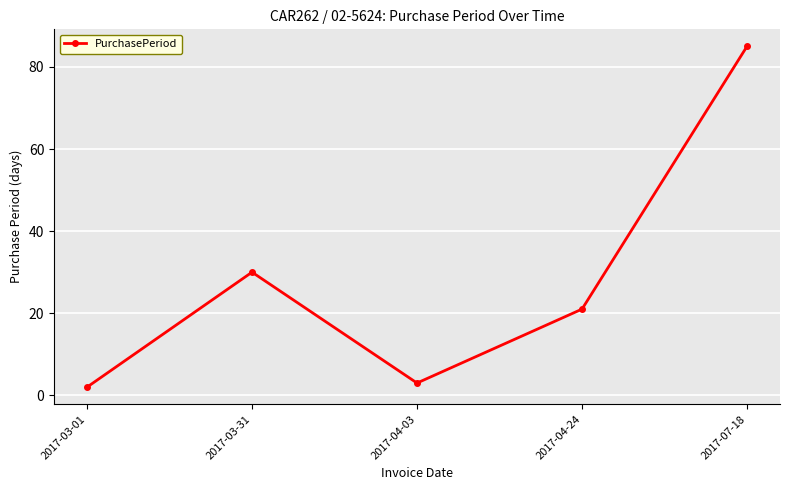

Does the chart display data point markers on the line(s)?

Yes